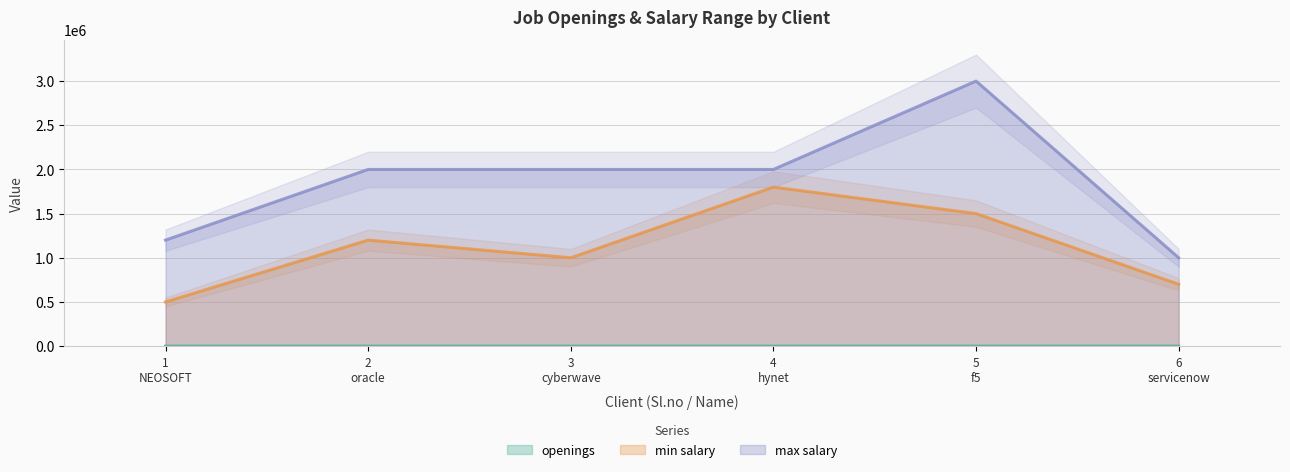

Reading left to right, transcribe all the data shown in this chart.

openings: 4	23	12	17	11	10
min salary: 500000	1200000	1000000	1800000	1500000	700000
max salary: 1200000	2000000	2000000	2000000	3000000	1000000